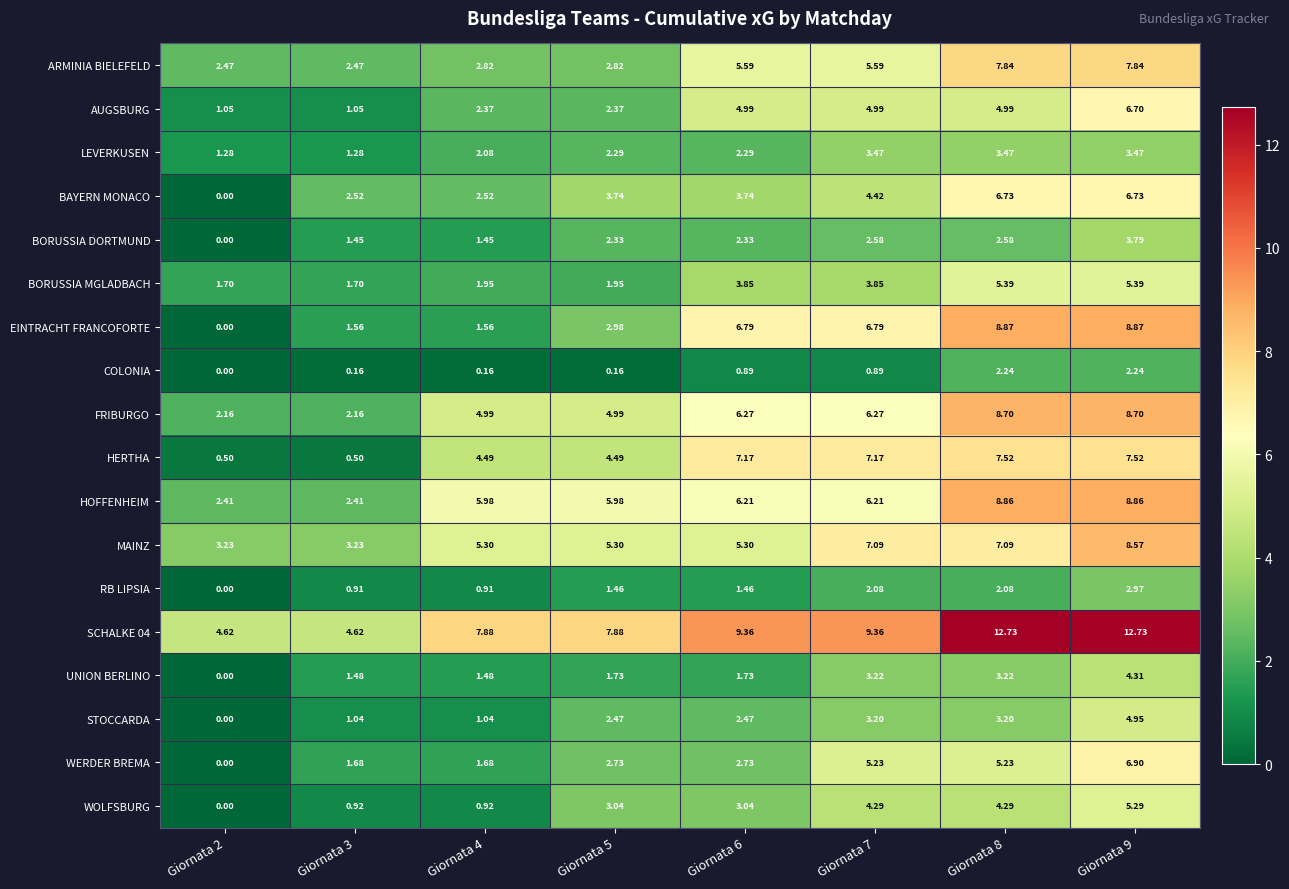

Rank the series by their maximum value, from lowest to highest.

COLONIA, RB LIPSIA, LEVERKUSEN, BORUSSIA DORTMUND, UNION BERLINO, STOCCARDA, WOLFSBURG, BORUSSIA MGLADBACH, AUGSBURG, BAYERN MONACO, WERDER BREMA, HERTHA, ARMINIA BIELEFELD, MAINZ, FRIBURGO, HOFFENHEIM, EINTRACHT FRANCOFORTE, SCHALKE 04